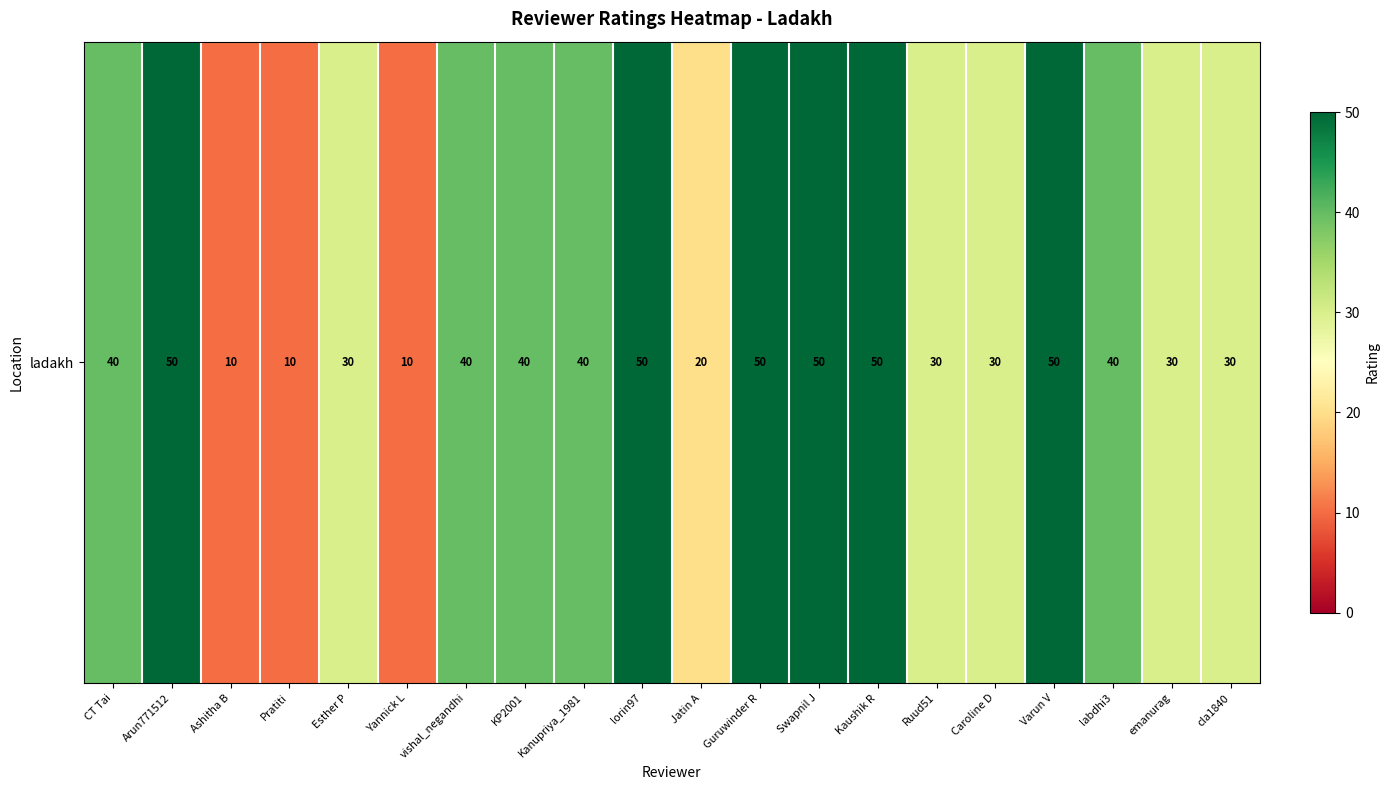

What is the sum of all values?

700